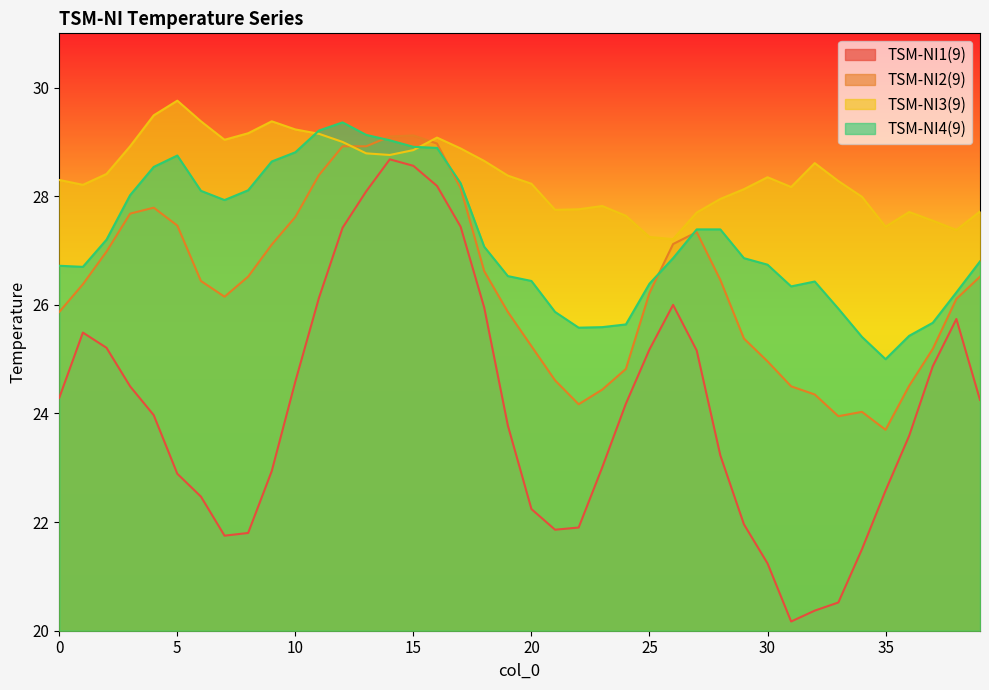

Which series has the largest total across all categories?

TSM-NI3(9)